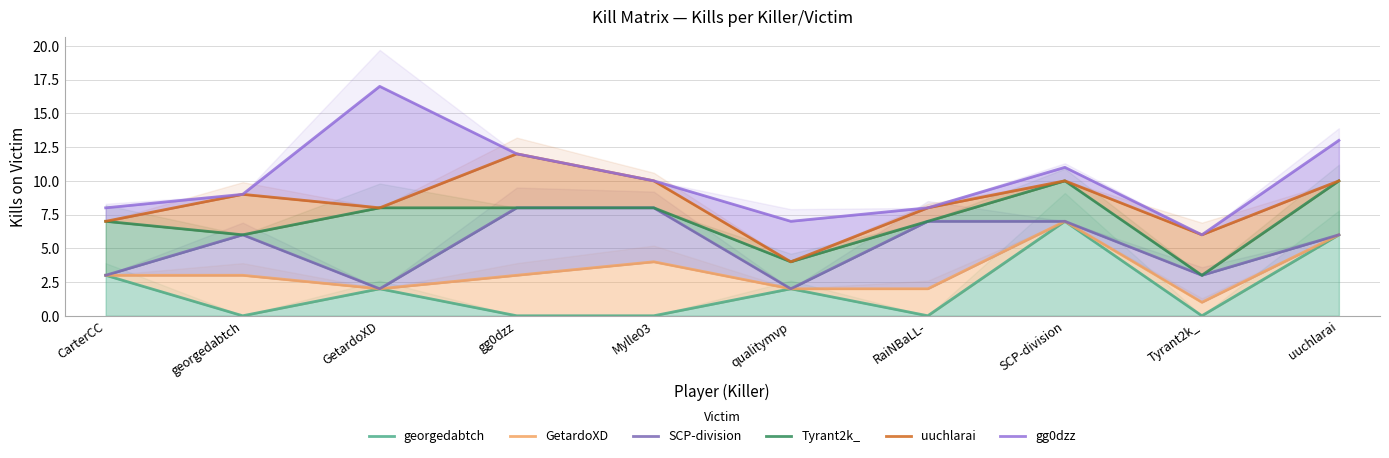

At which category is the sum across all series the highest?

SCP-division